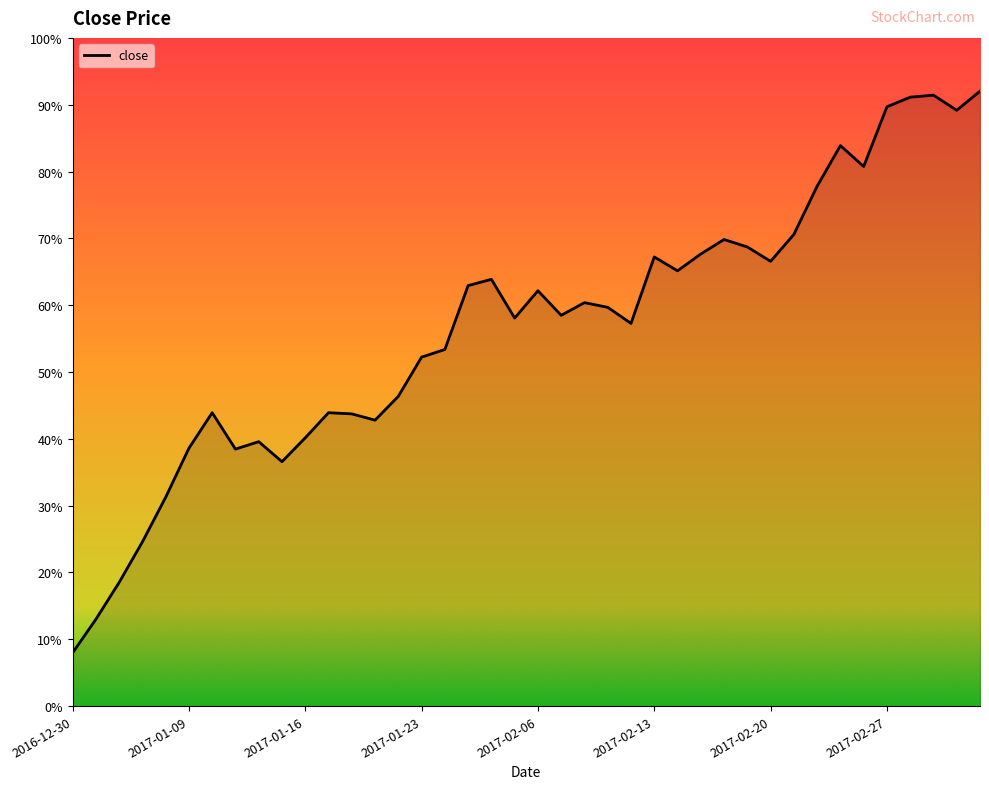

Where does the data first go above 63?

2017-01-25